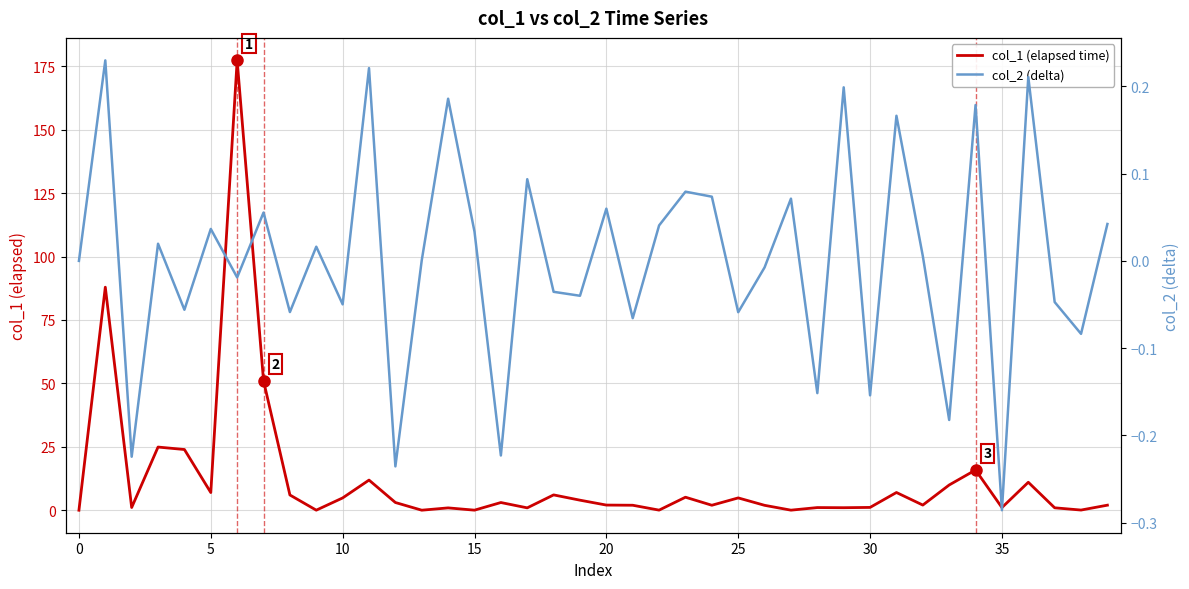

What is the label of the 18th point from the right?

22